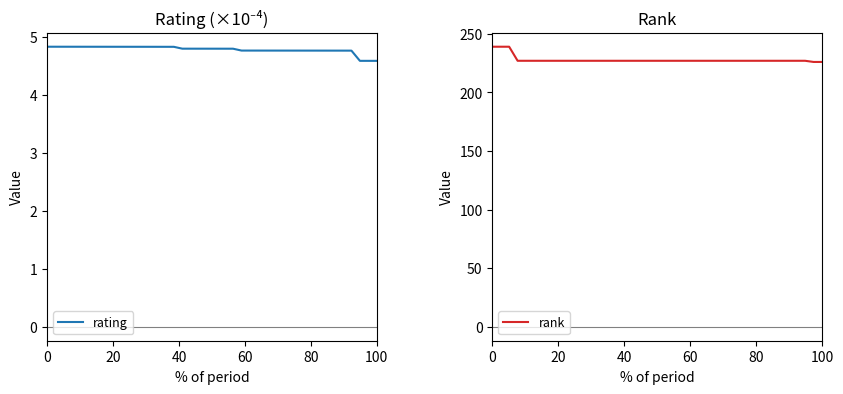

What is the maximum value for rating?

4.8